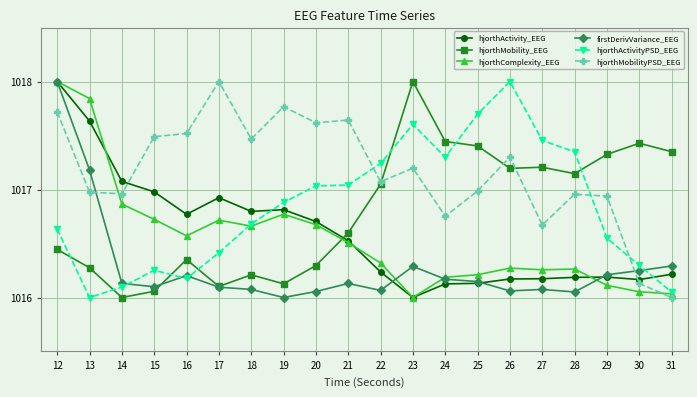

What is the value of the hjorthActivity_EEG point at the 1st from the left?

1018.0